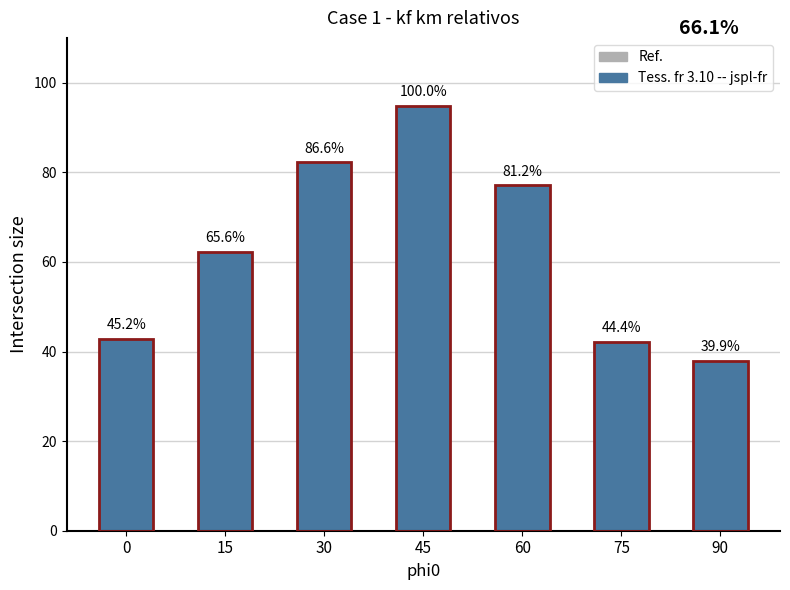

The value at 60 is 23.6. True or false?

False